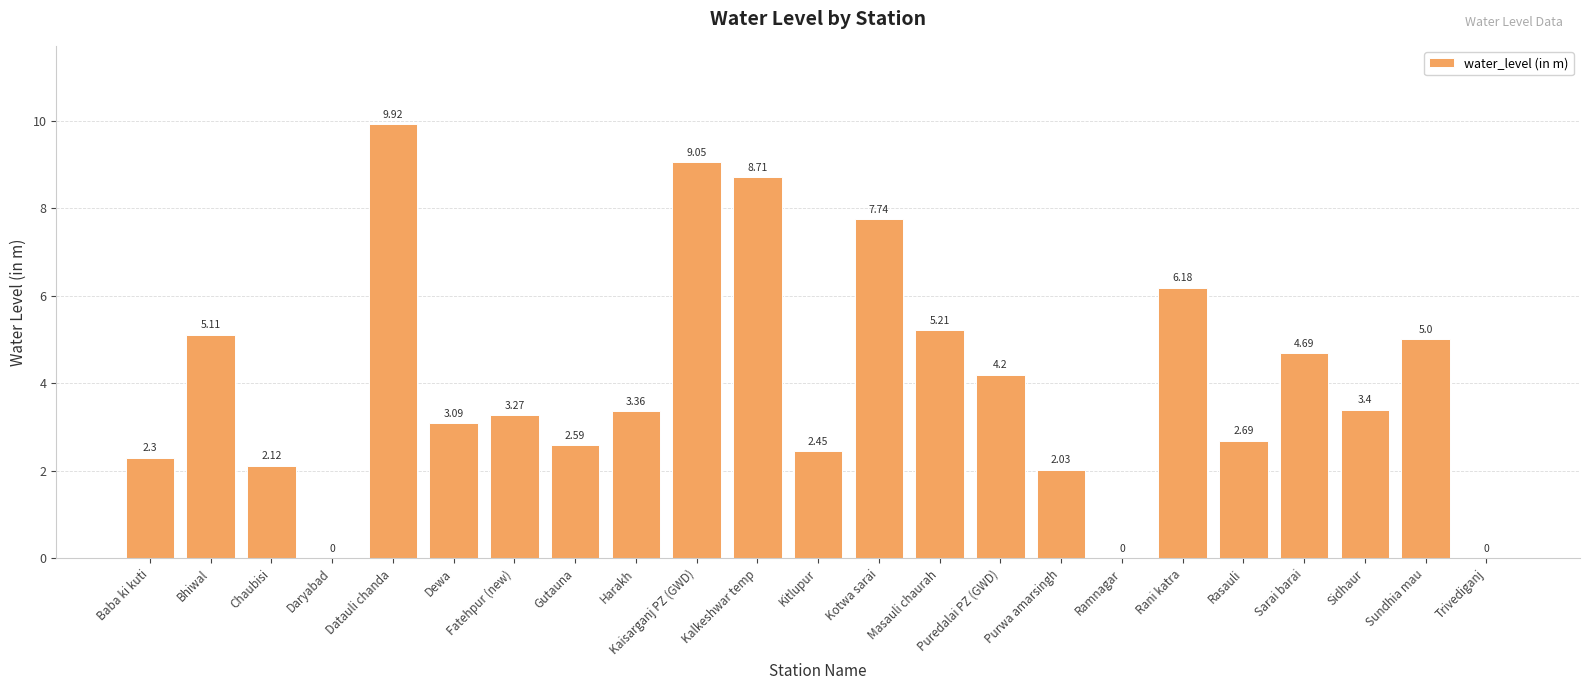

Between Sundhia mau and Sarai barai, which is larger?

Sundhia mau